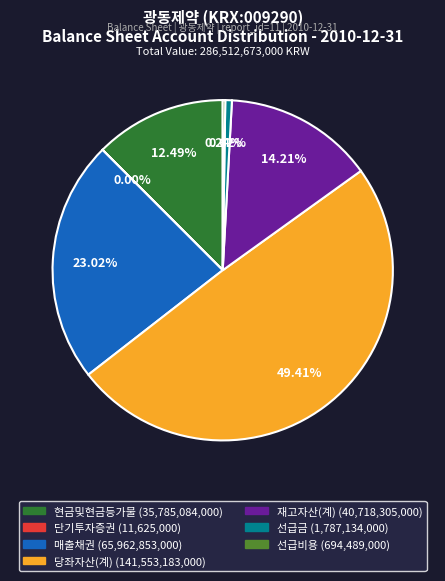

To the nearest percent, what is the combined percentage of 현금및현금등가물 and 당좌자산(계)?

62%